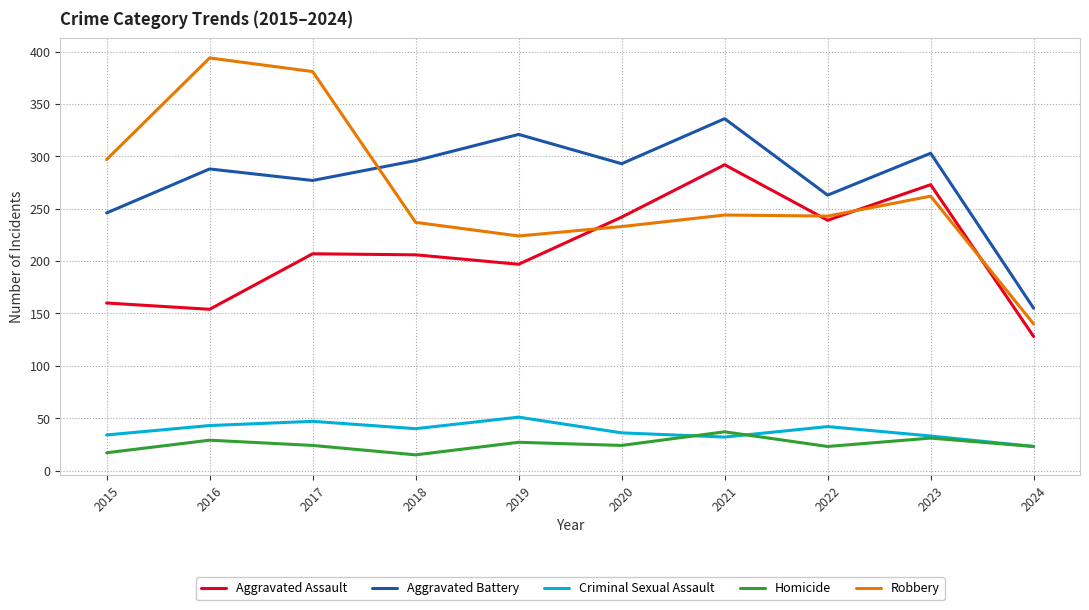

True or false: Aggravated Battery has a value of 296 at 2018.

True